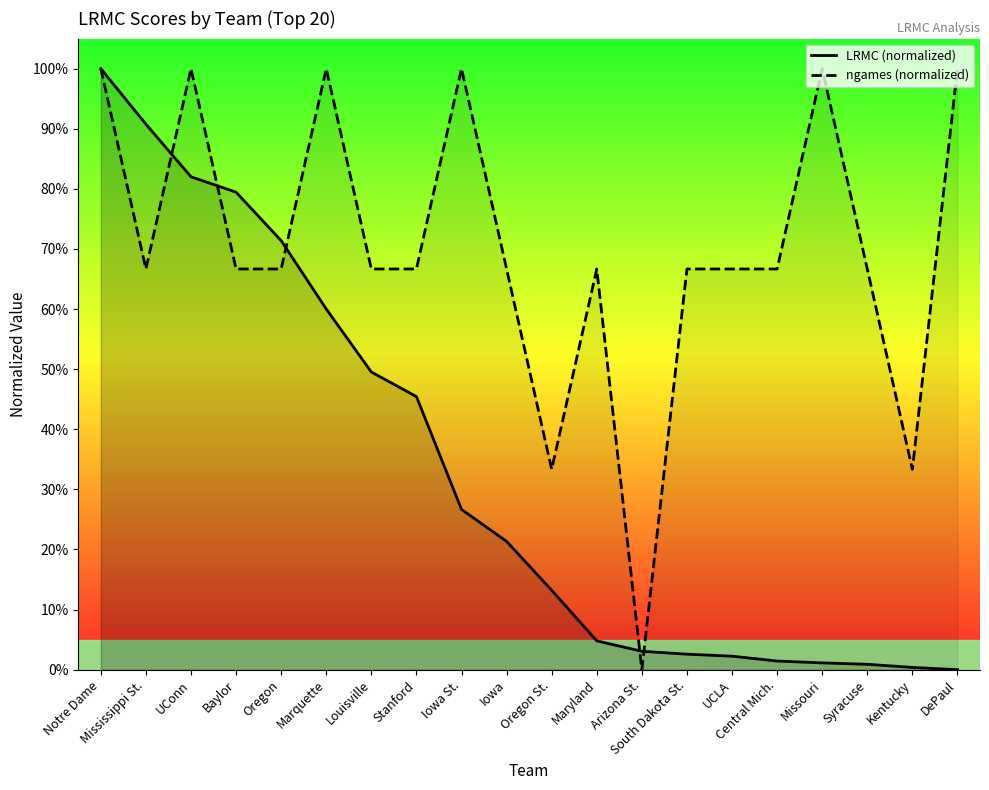

Where is ngames (normalized) nearest to the value 50?

Mississippi St.